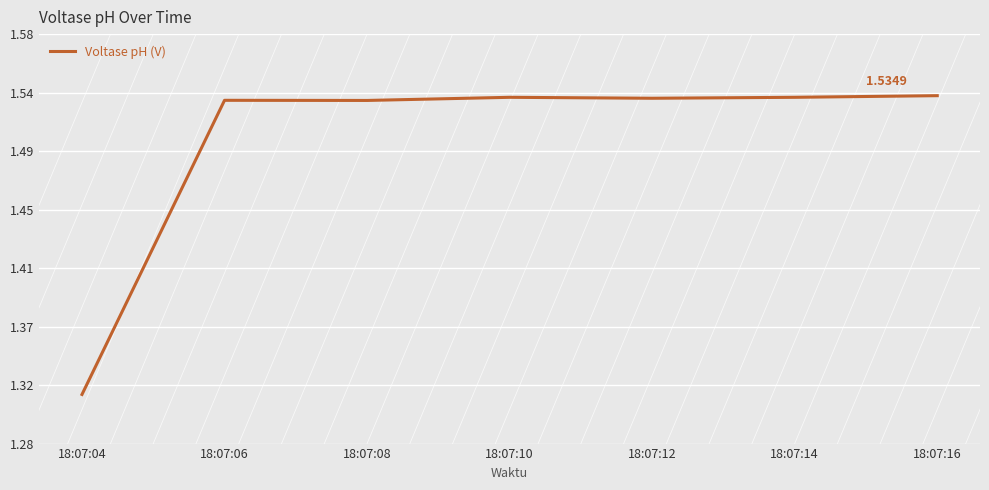

Rank the categories by value from lowest to highest.

18:07:04, 18:07:08, 18:07:06, 18:07:12, 18:07:10, 18:07:14, 18:07:16